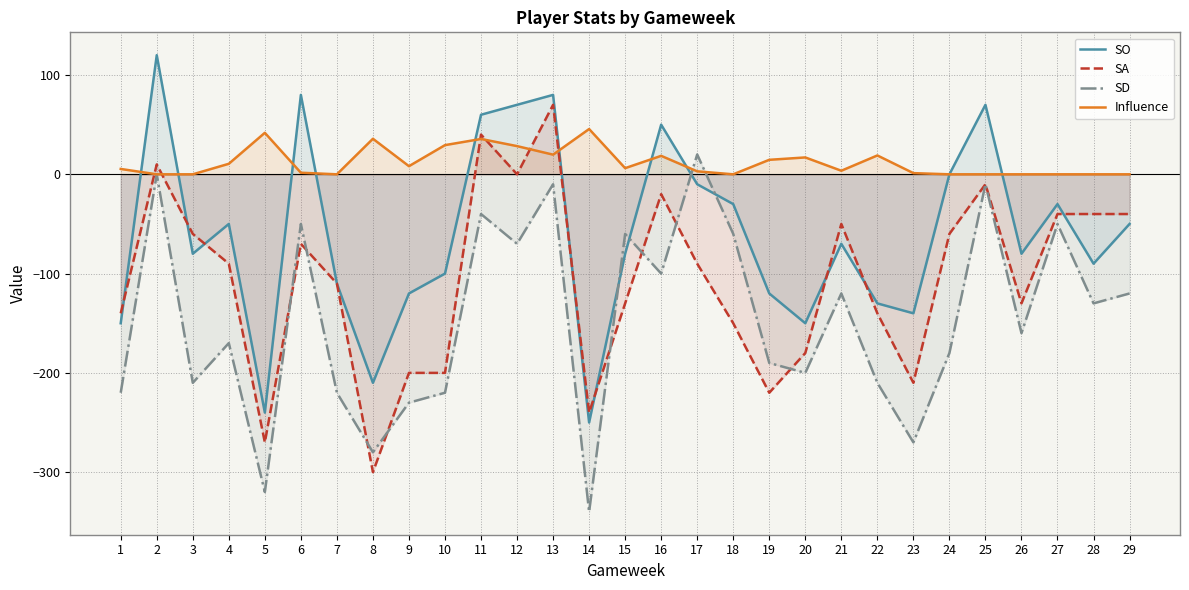

Reading left to right, list all the values displayed in this chart.

SO: -150.0	120.0	-80.0	-50.0	-240.0	80.0	-110.0	-210.0	-120.0	-100.0	60.0	70.0	80.0	-250.0	-80.0	50.0	-10.0	-30.0	-120.0	-150.0	-70.0	-130.0	-140.0	0.0	70.0	-80.0	-30.0	-90.0	-50.0
SA: -140.0	10.0	-60.0	-90.0	-270.0	-70.0	-110.0	-300.0	-200.0	-200.0	40.0	0.0	70.0	-240.0	-130.0	-20.0	-90.0	-150.0	-220.0	-180.0	-50.0	-140.0	-210.0	-60.0	-10.0	-130.0	-40.0	-40.0	-40.0
SD: -220.0	0.0	-210.0	-170.0	-320.0	-50.0	-220.0	-280.0	-230.0	-220.0	-40.0	-70.0	-10.0	-340.0	-60.0	-100.0	20.0	-60.0	-190.0	-200.0	-120.0	-210.0	-270.0	-180.0	-10.0	-160.0	-50.0	-130.0	-120.0
Influence: 5.4	0.0	0.0	10.6	41.8	1.6	0.0	35.8	8.2	29.4	35.6	28.4	19.8	45.6	6.2	18.6	3.0	0.0	14.6	17.0	3.6	19.0	1.2	0.0	0.0	0.0	0.0	0.0	0.0